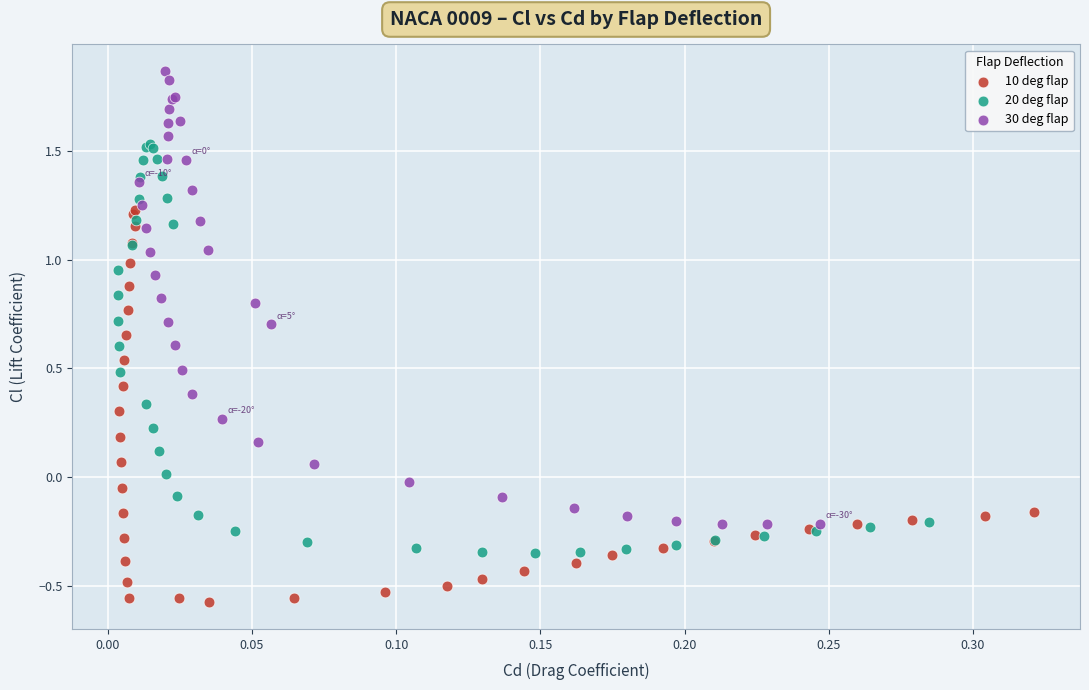

Which series reaches the maximum Y coordinate?

30 deg flap